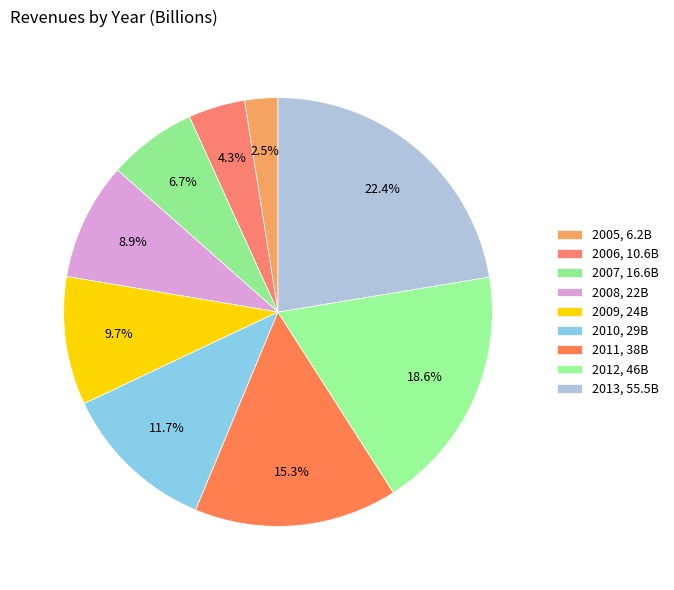

How many segments does this pie chart have?

9